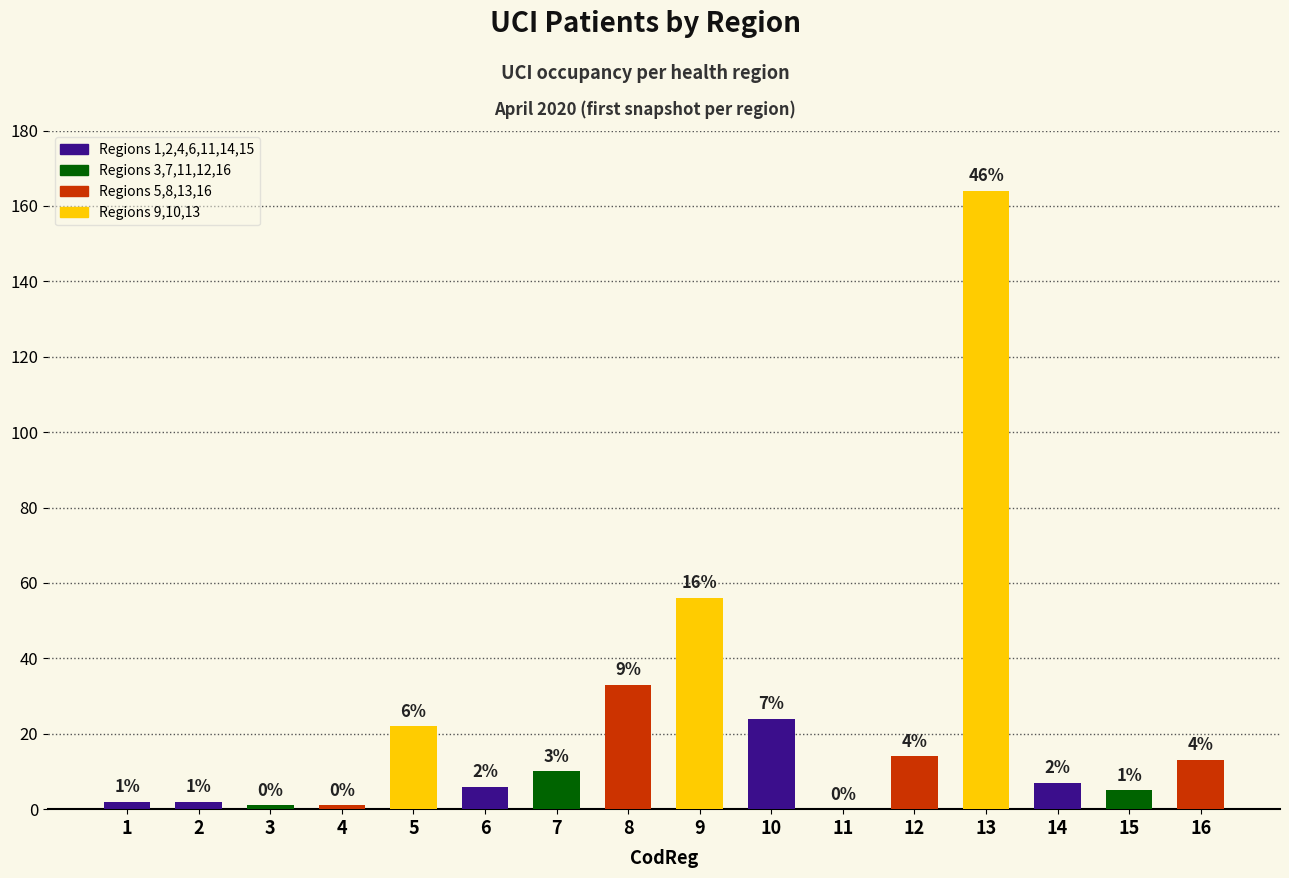

At which label does the data first exceed 10?

5